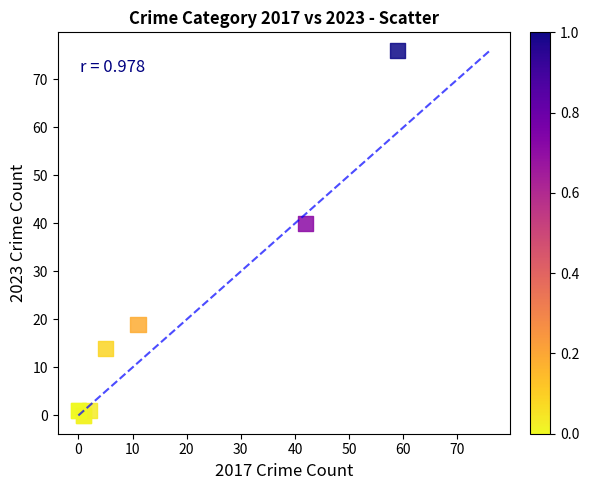

What Y value in the scatter plot is closest to 38?

40